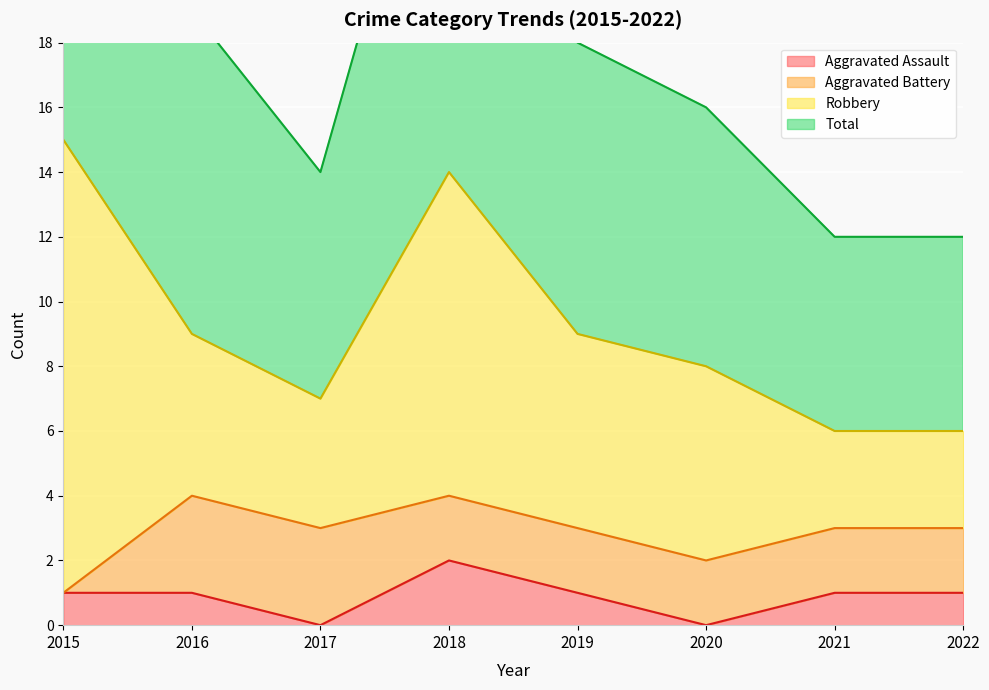

The value of Aggravated Assault at 2016 is 2. True or false?

False